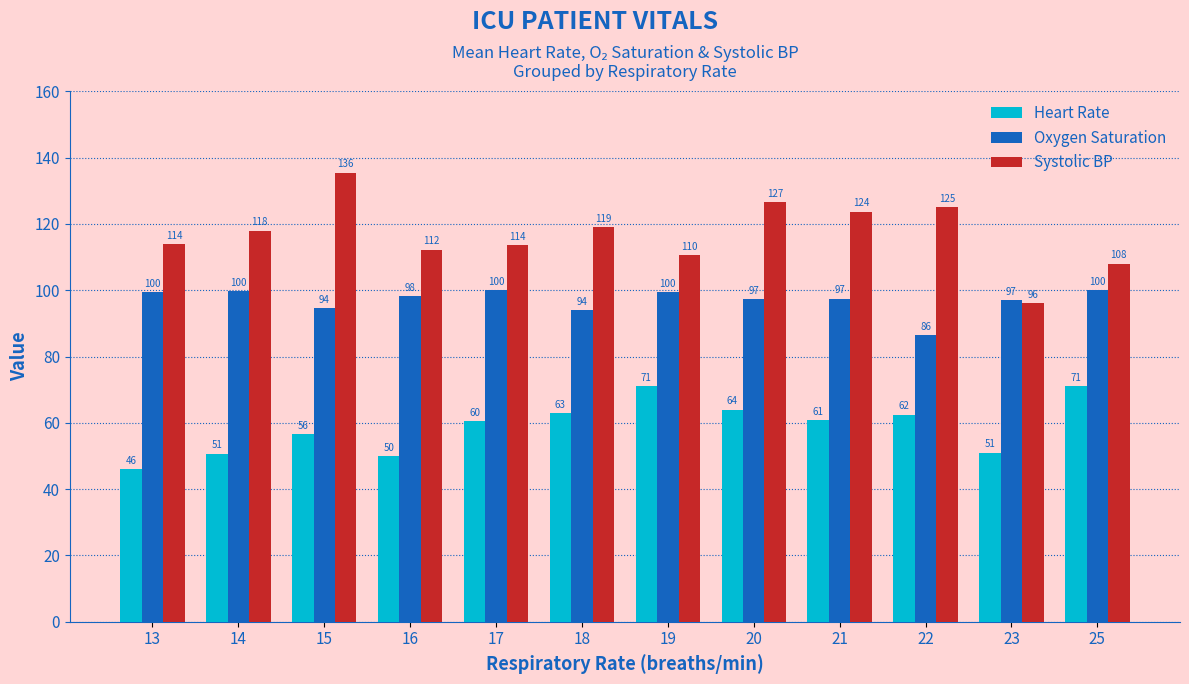

What is the average value of the Oxygen Saturation series?

97.0